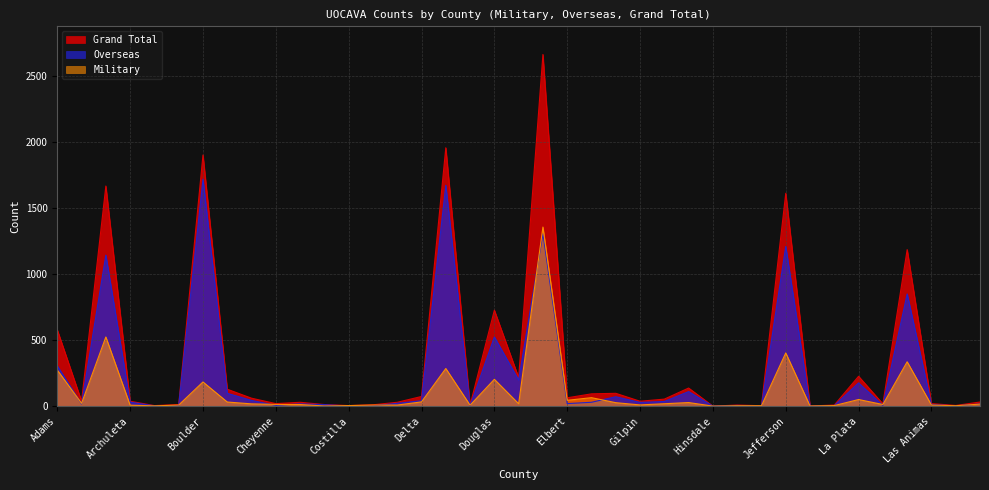

How many lines are shown in the chart?

3